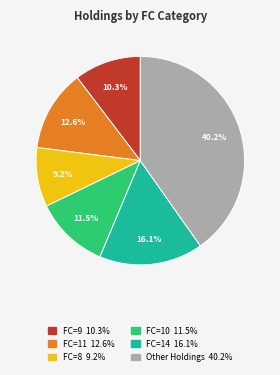

Is there any slice that represents more than half of the pie?

No